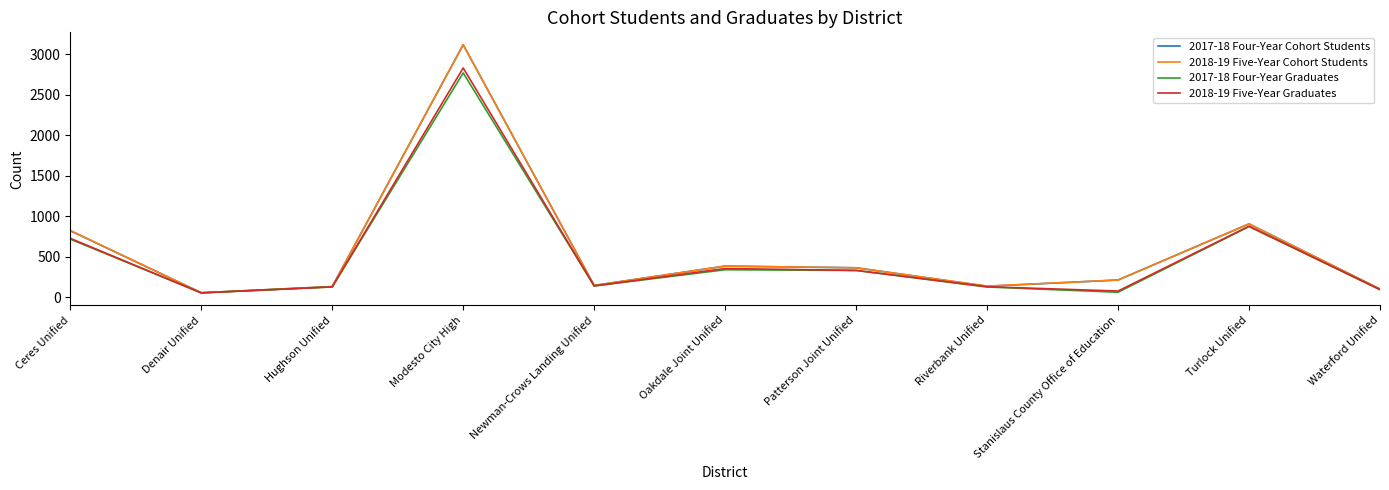

Which category has the highest value across all series?

Modesto City High